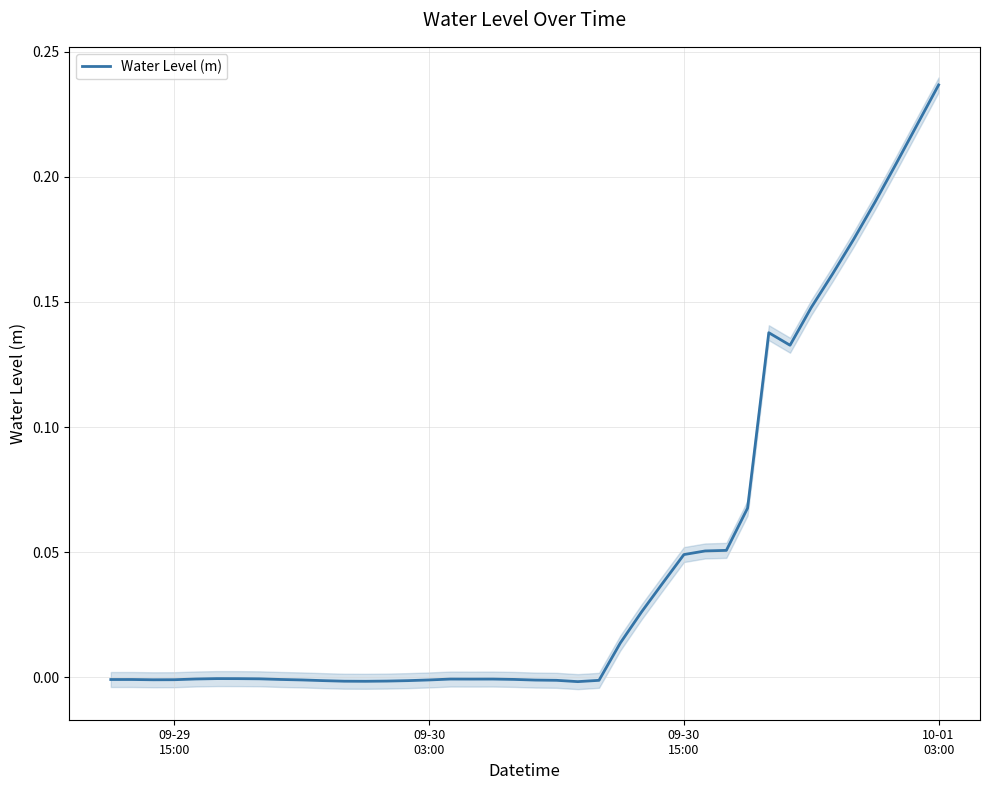

Does the chart have visible grid lines?

Yes